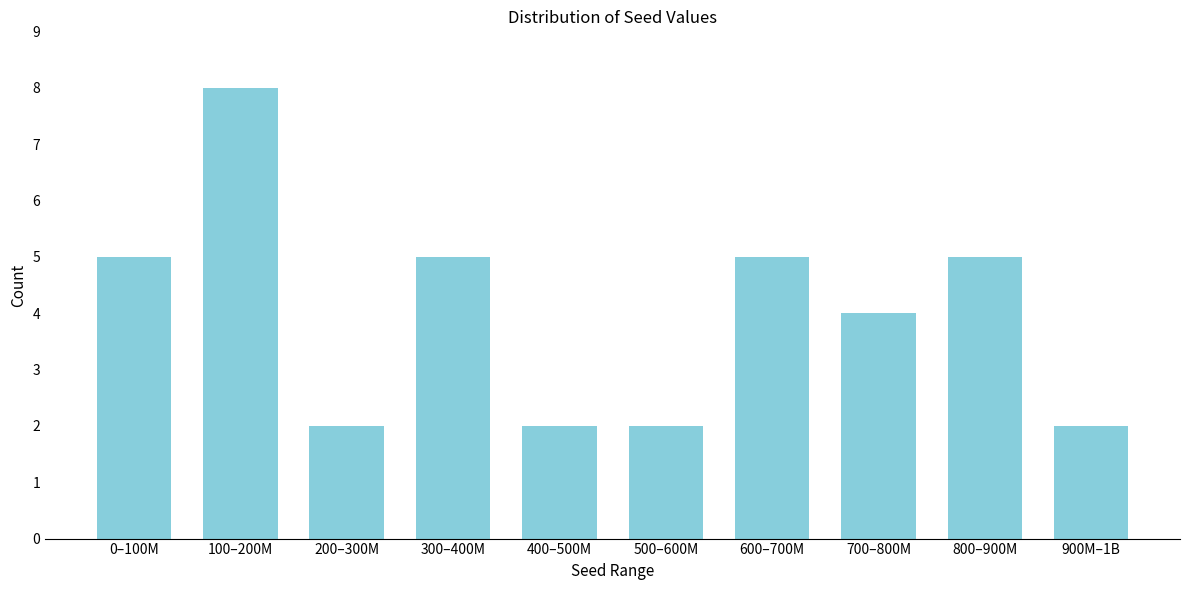

Reading left to right, transcribe all the data shown in this chart.

0–100M=5	100–200M=8	200–300M=2	300–400M=5	400–500M=2	500–600M=2	600–700M=5	700–800M=4	800–900M=5	900M–1B=2